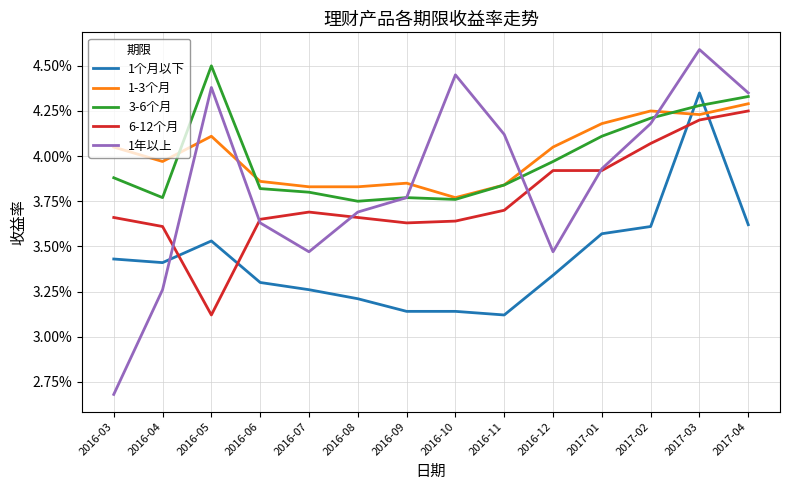

How many interior local peaks does the 1年以上 series have?

3